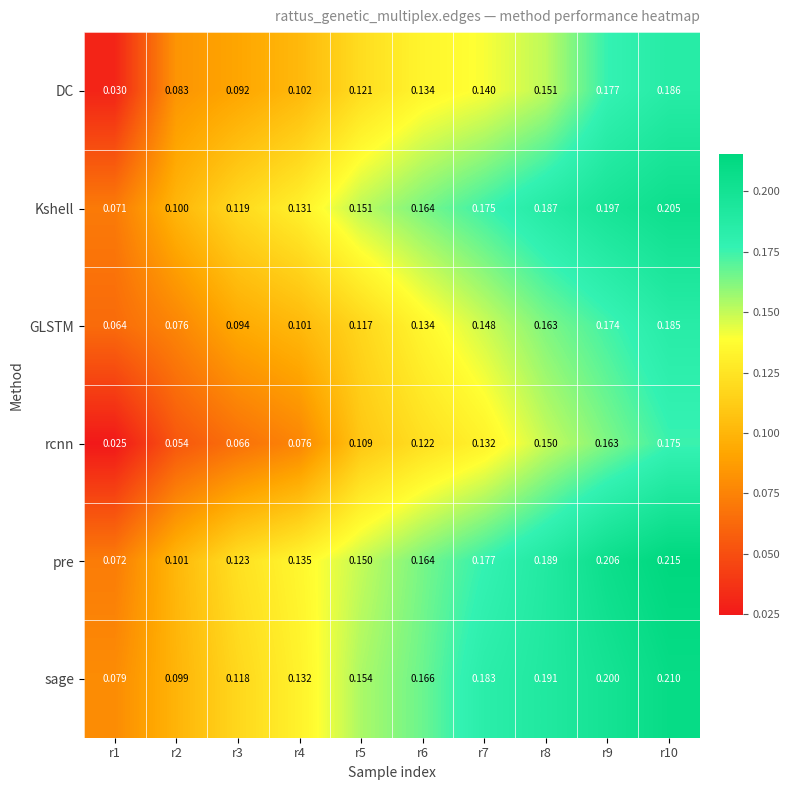

What is the greatest value displayed?

0.2